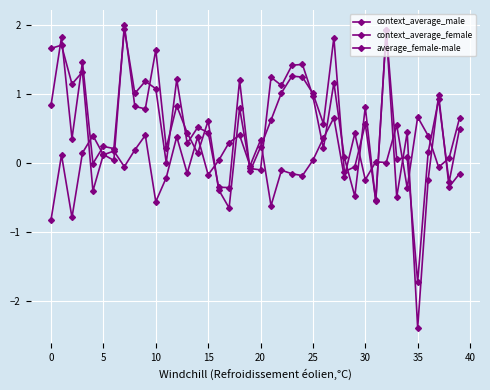

List the series in order of their peak value, lowest first.

average_female-male, context_average_female, context_average_male